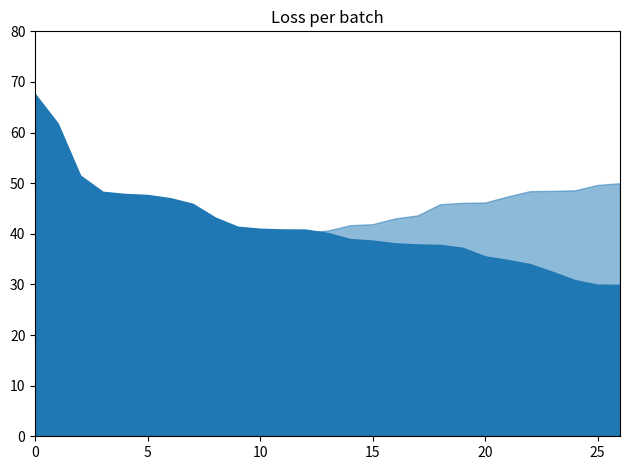

True or false: % cumulative vol has more than 0 interior local peaks.

False